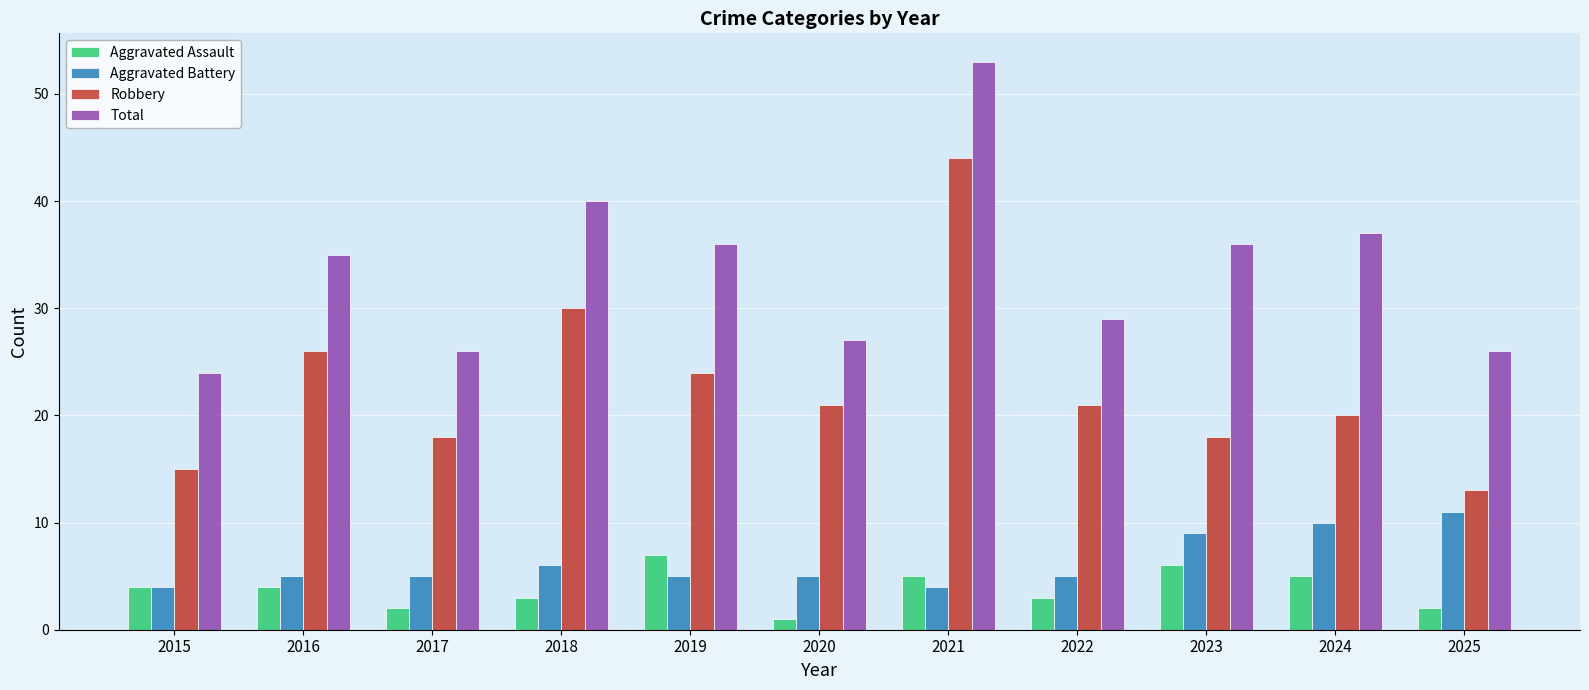

Which series has the largest total across all categories?

Total